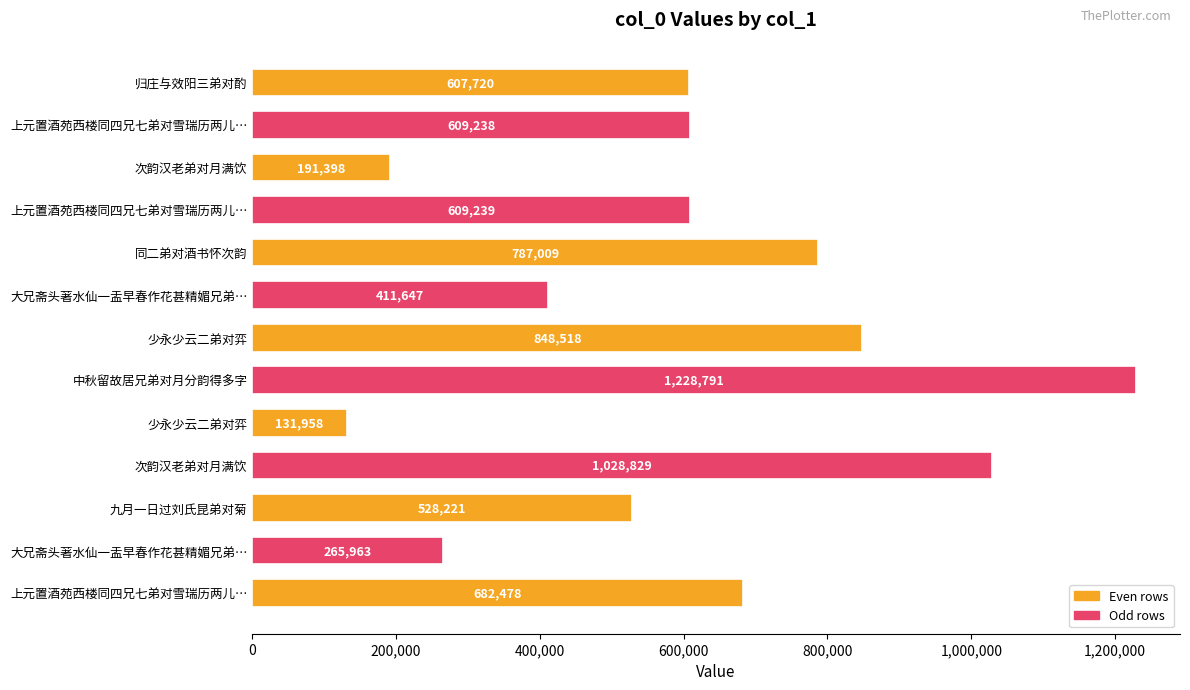

Where is the data nearest to the value 680374?

上元置酒苑西楼同四兄七弟对雪瑞历两儿…